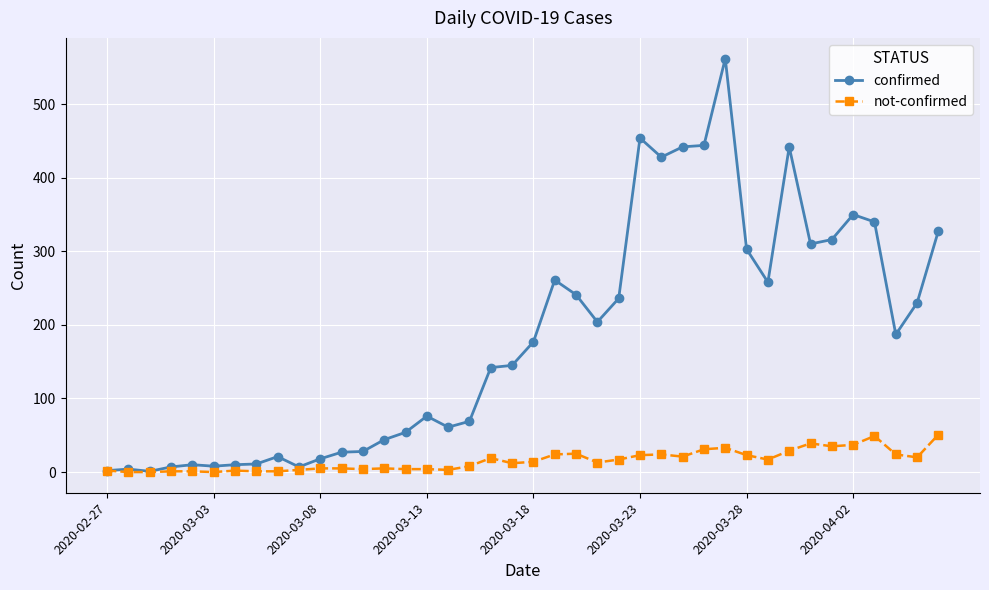

What is the difference between the maximum and minimum values in the not-confirmed series?

51